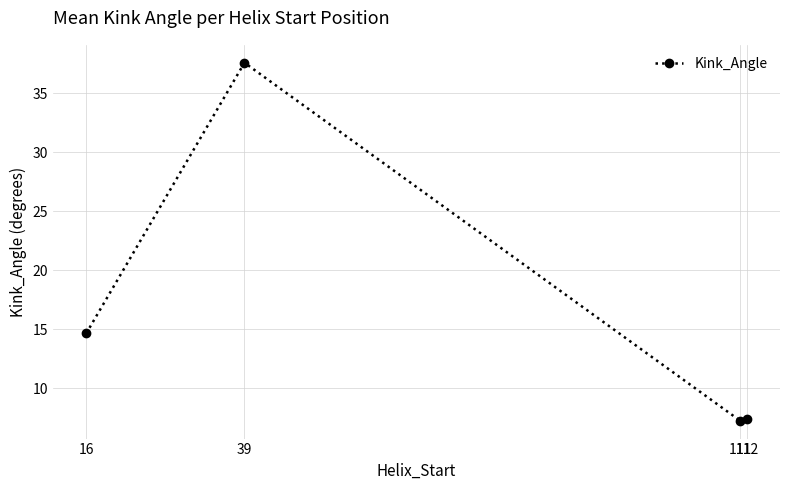

Where is the data nearest to the value 22?

16